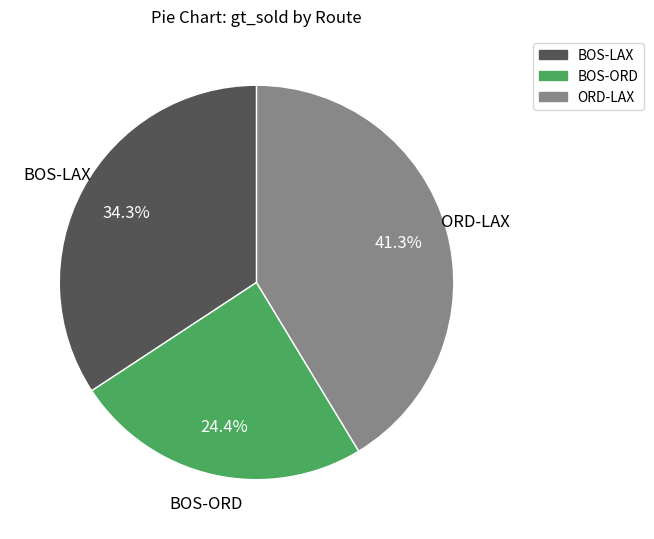

Is there any slice that represents more than half of the pie?

No